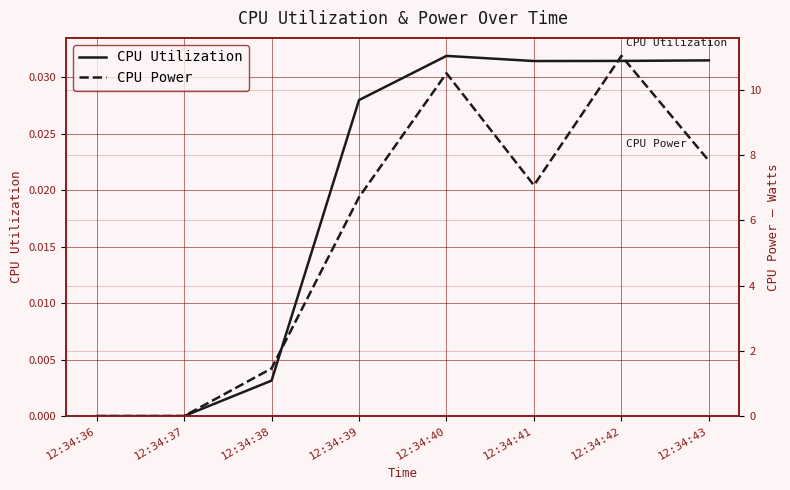

What is the sum of the CPU Utilization values at 12:34:43 and 12:34:39?

0.1